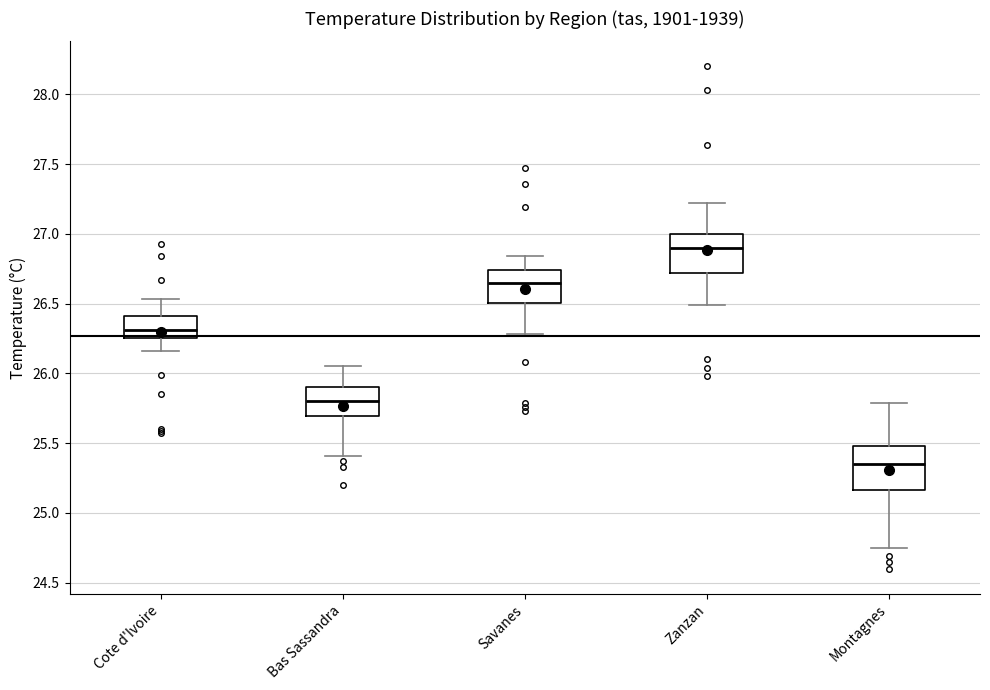

Reading left to right, transcribe this box plot: for each box, give where its median line is, the range the box spans, and where its two whiskers end, as read against the y-axis. The values are not printed on the chart, so give them approximately, as read against the axis.

Cote d'Ivoire: median 26.30, box 26.25 to 26.40, whiskers 26.15 to 26.55
Bas Sassandra: median 25.80, box 25.70 to 25.90, whiskers 25.40 to 26.05
Savanes: median 26.65, box 26.50 to 26.75, whiskers 26.30 to 26.85
Zanzan: median 26.90, box 26.70 to 27.00, whiskers 26.50 to 27.20
Montagnes: median 25.35, box 25.15 to 25.50, whiskers 24.75 to 25.80